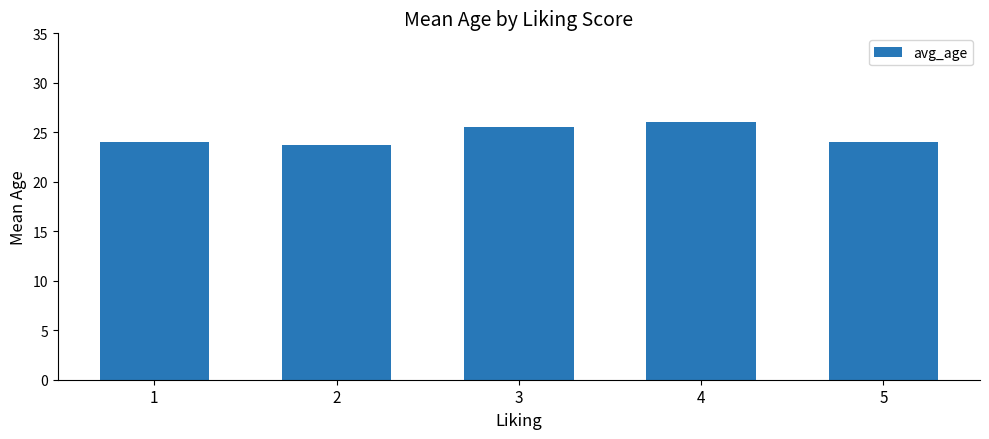

How many distinct data groups are displayed?

1